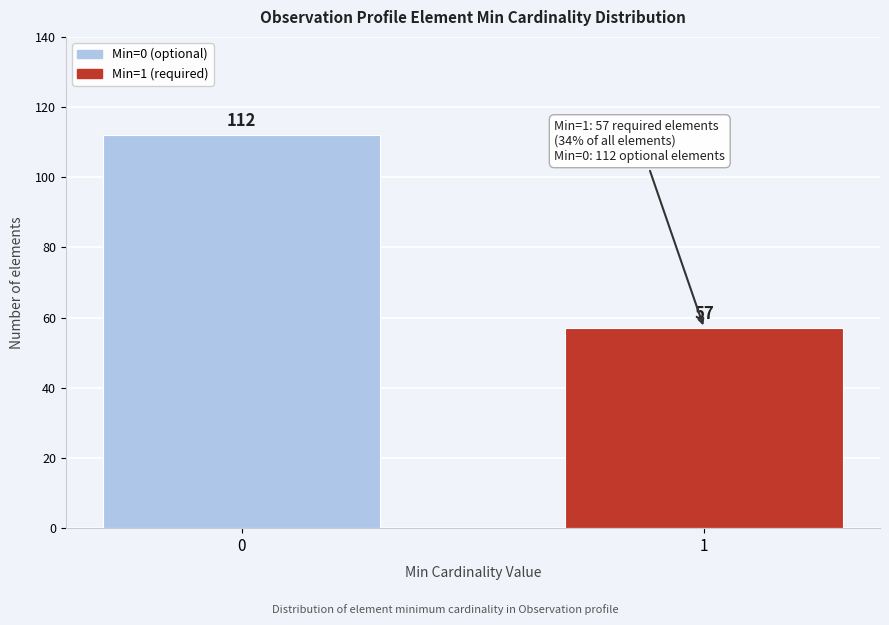

Reading left to right, what are all the values shown in this chart?

0=112	1=57